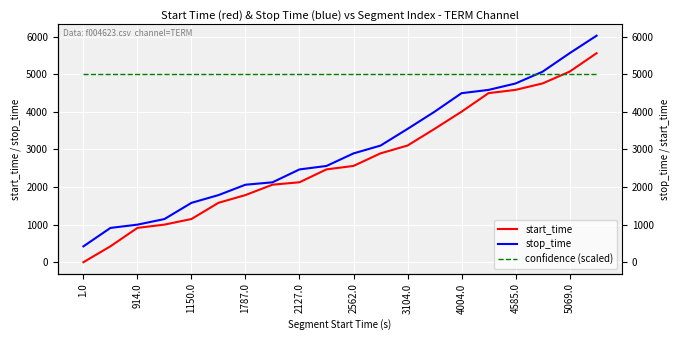

What is the difference between the start_time values at 16 and 11?

1689